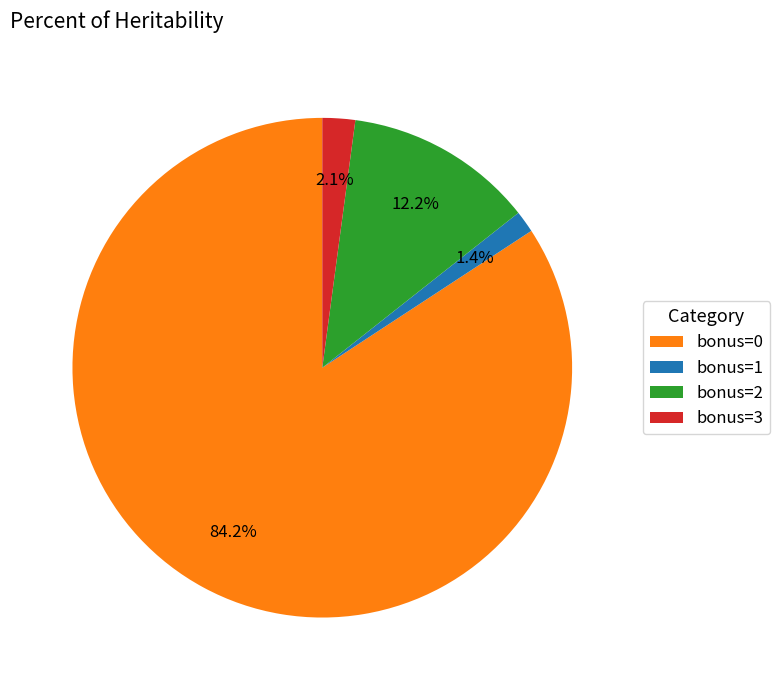

Do bonus=0 and bonus=1 together represent more than half of the pie?

Yes